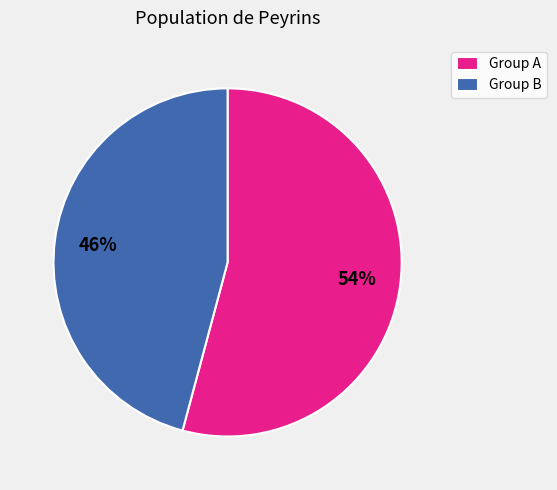

How many segments does this pie chart have?

2